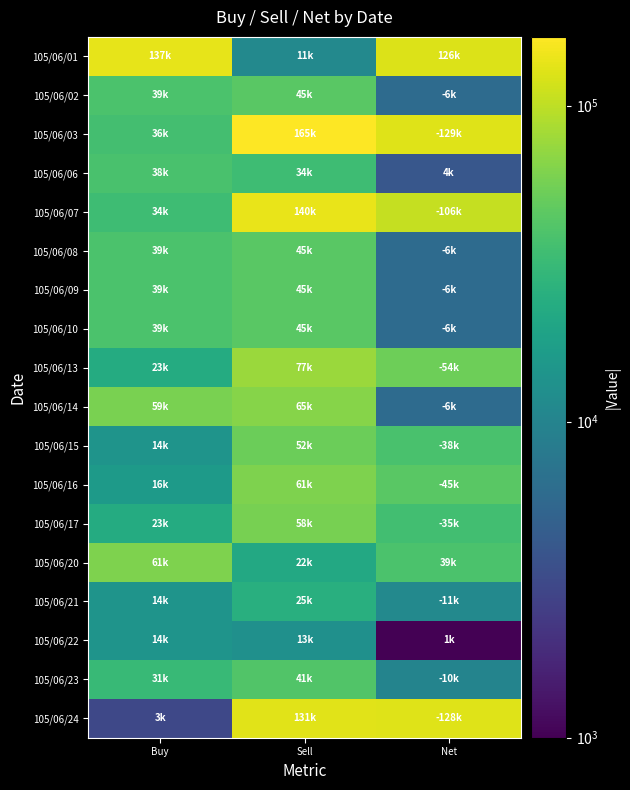

Reading right to left, extract all data points from this chart.

105/06/01: Net=126000	Sell=11000	Buy=137000
105/06/02: Net=6000	Sell=45000	Buy=39000
105/06/03: Net=129000	Sell=165000	Buy=36000
105/06/06: Net=4000	Sell=34000	Buy=38000
105/06/07: Net=106000	Sell=140000	Buy=34000
105/06/08: Net=6000	Sell=45000	Buy=39000
105/06/09: Net=6000	Sell=45000	Buy=39000
105/06/10: Net=6000	Sell=45000	Buy=39000
105/06/13: Net=54000	Sell=77000	Buy=23000
105/06/14: Net=6000	Sell=65000	Buy=59000
105/06/15: Net=38000	Sell=52000	Buy=14000
105/06/16: Net=45000	Sell=61000	Buy=16000
105/06/17: Net=35000	Sell=58000	Buy=23000
105/06/20: Net=39000	Sell=22000	Buy=61000
105/06/21: Net=11000	Sell=25000	Buy=14000
105/06/22: Net=1000	Sell=13000	Buy=14000
105/06/23: Net=10000	Sell=41000	Buy=31000
105/06/24: Net=128000	Sell=131000	Buy=3000